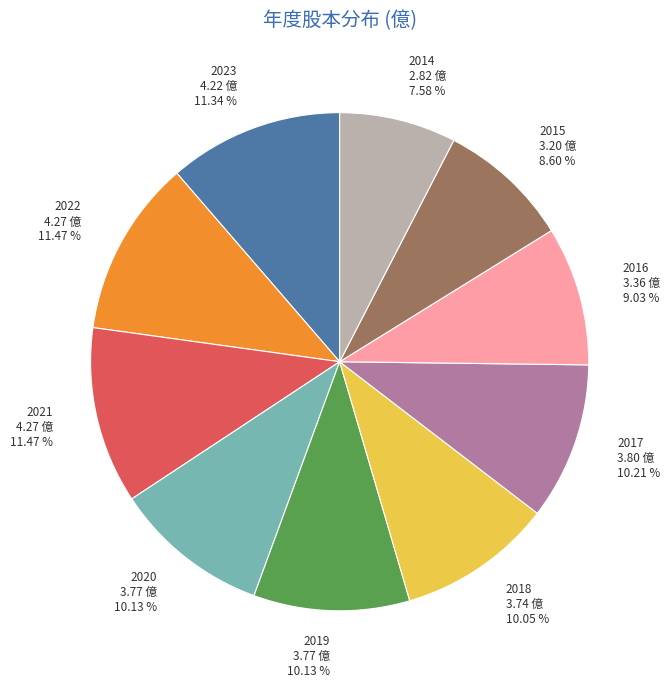

How many slices are in this pie chart?

10